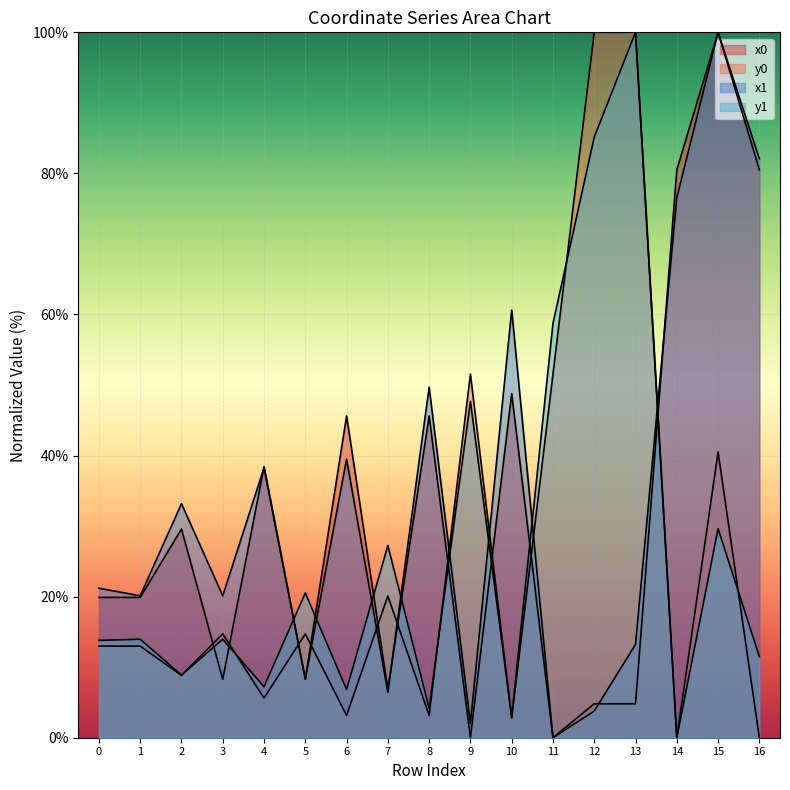

Which series ends up on top after the final intersection of x1 and y1?

x1